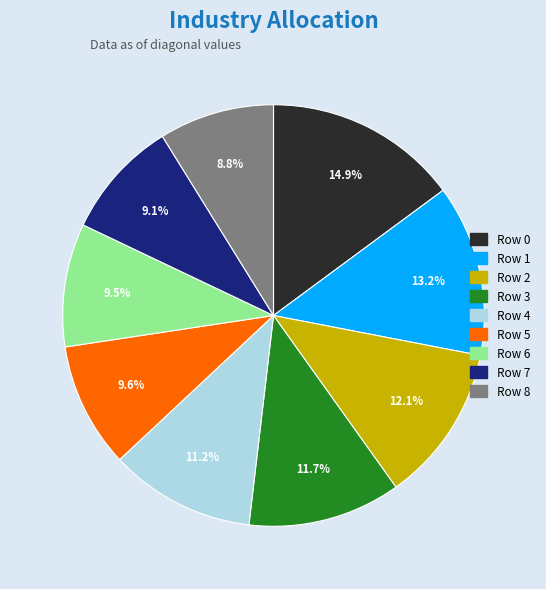

Is there any slice that represents more than half of the pie?

No